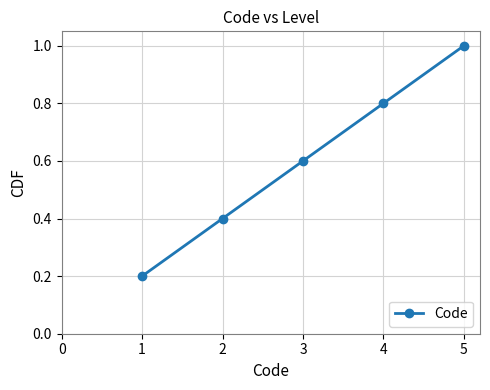

What is the maximum value shown in the chart?

1.0